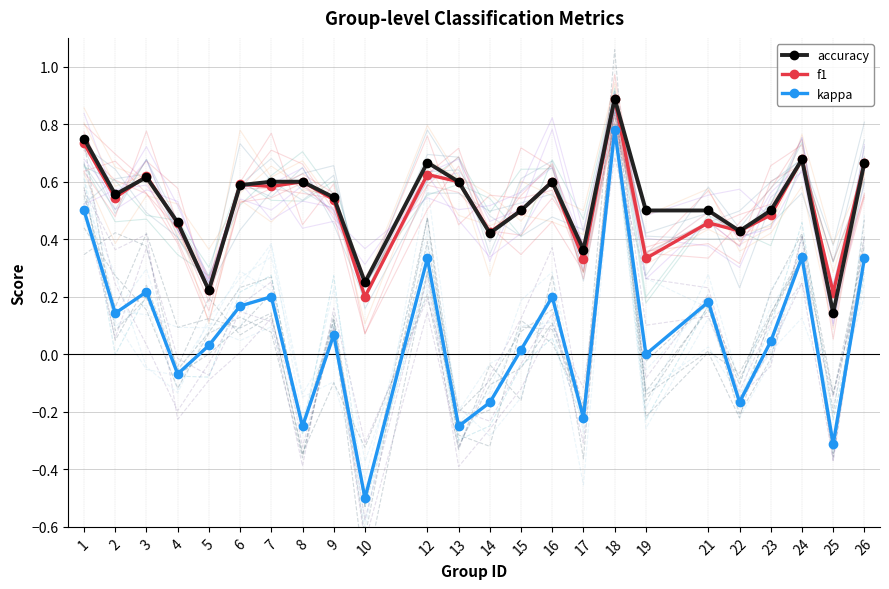

At which label is f1 closest to 0?

10